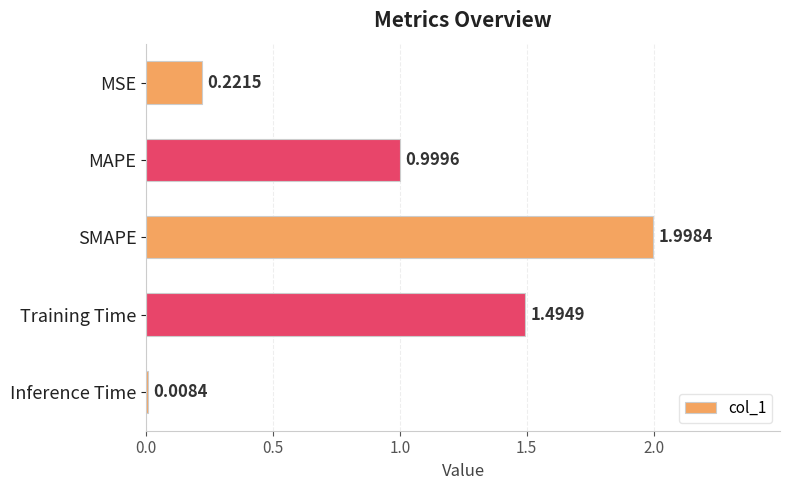

List the labels in order of value, largest first.

SMAPE, Training Time, MAPE, MSE, Inference Time